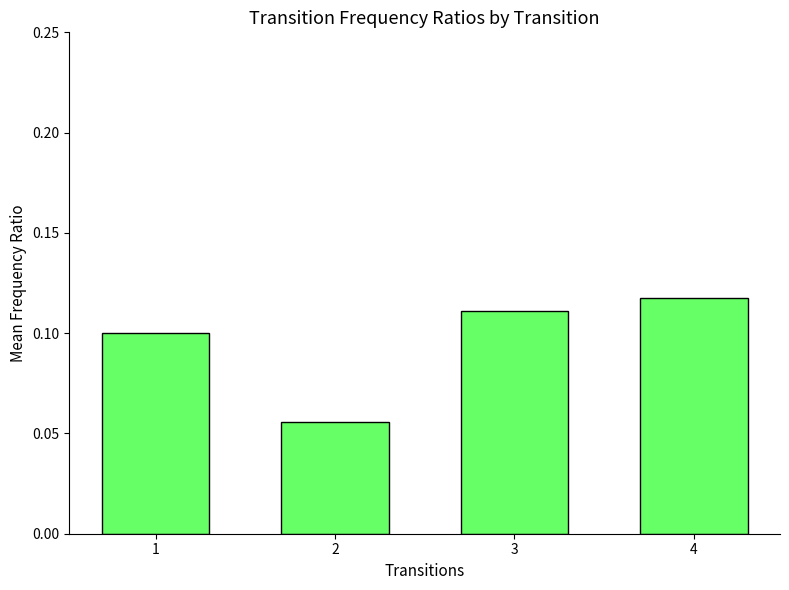

The chart shows a value of 0.0 at 1. True or false?

False